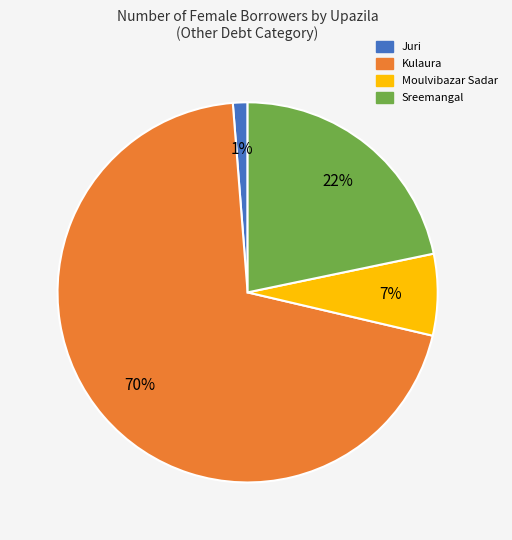

Rank the categories by value from highest to lowest.

Kulaura, Sreemangal, Moulvibazar Sadar, Juri